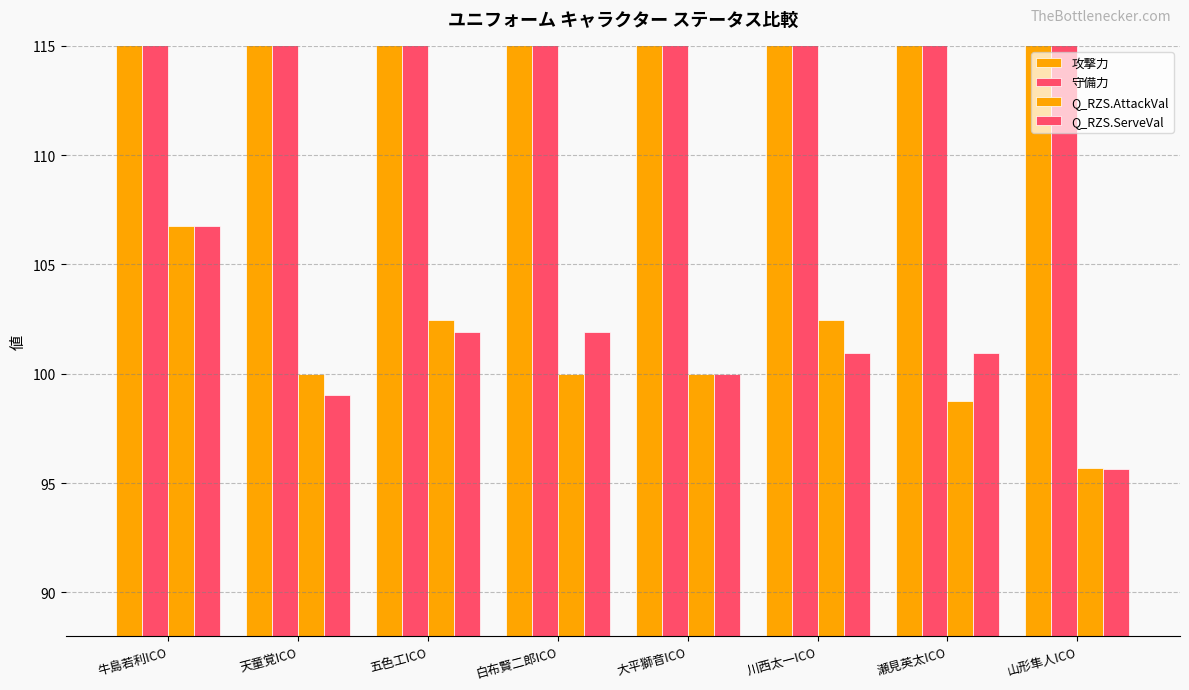

Is the value of 攻撃力 at 瀬見英太ICO greater than the value of Q_RZS.ServeVal at 大平獅音ICO?

Yes